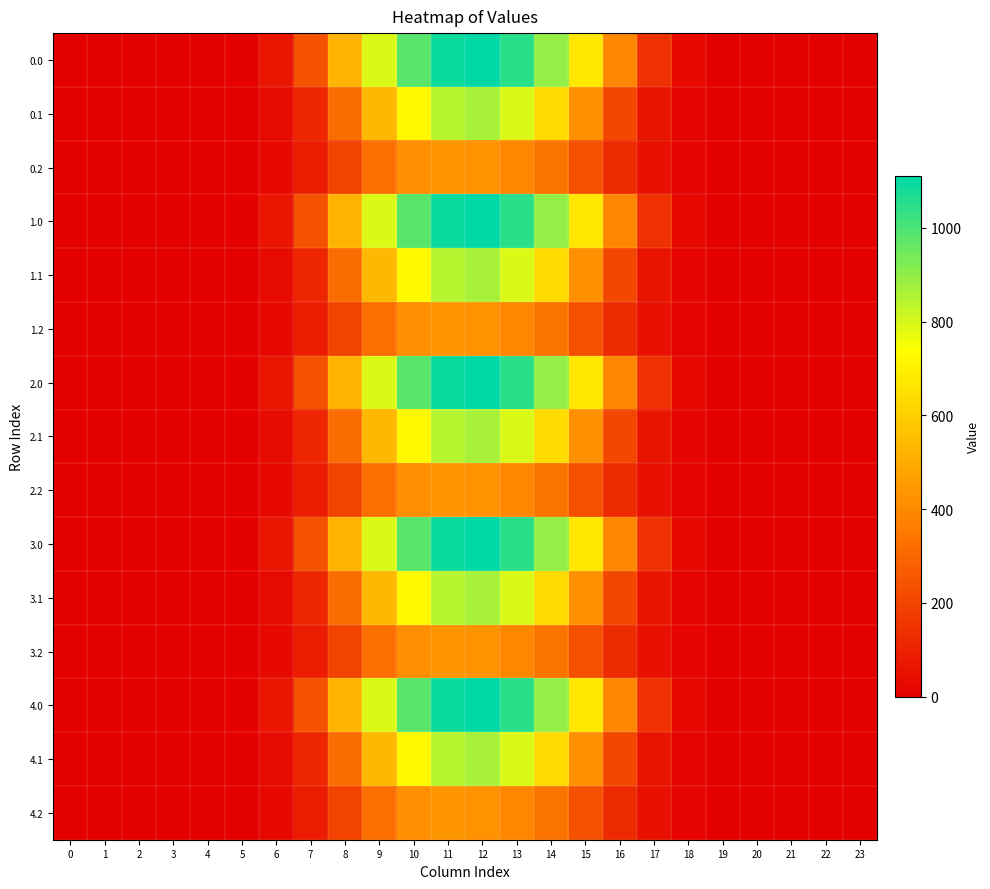

At how many categories does at least one series exceed 338?

9